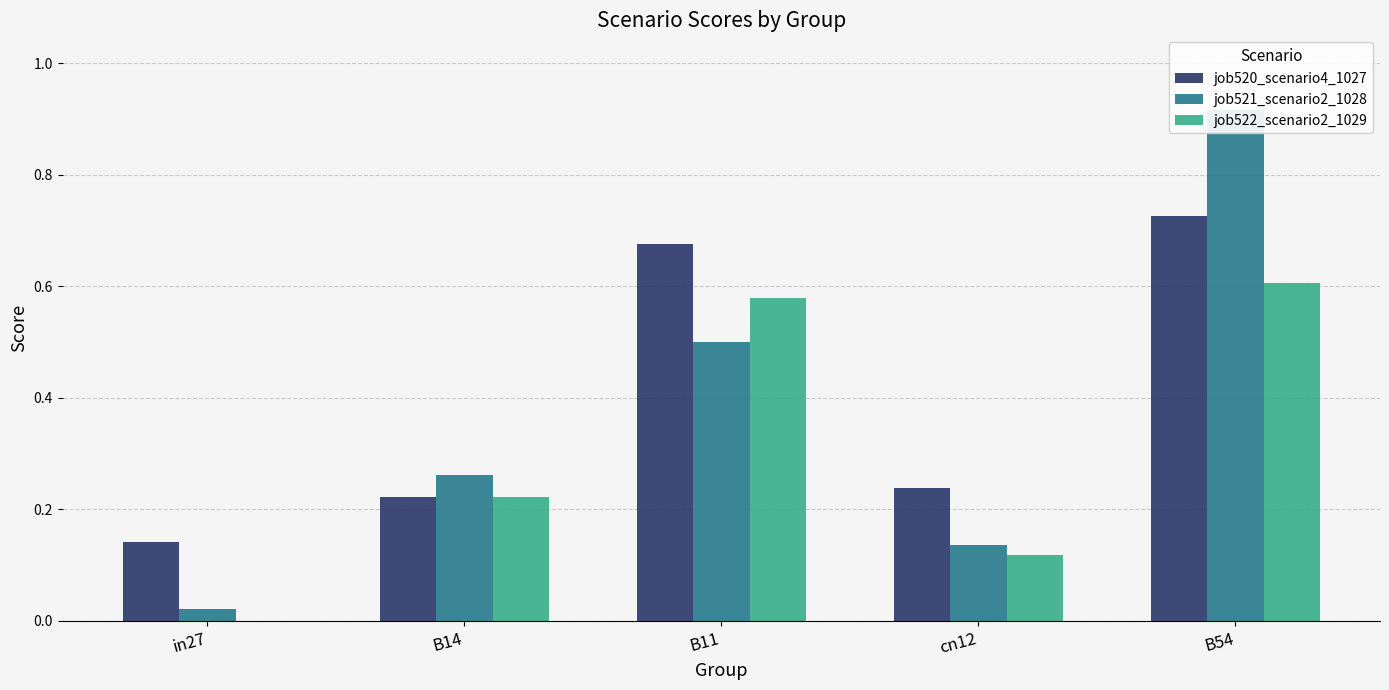

How many bars are there in total?

15